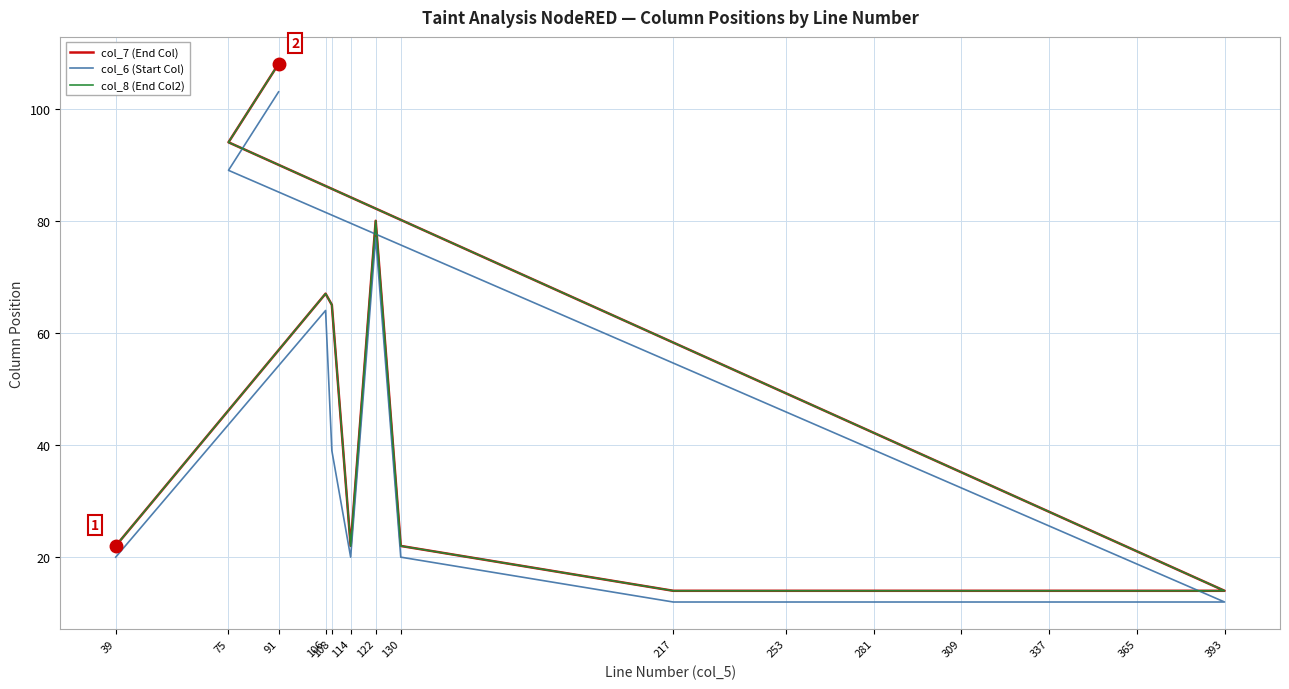

Which has a higher value, 75 or 281?

75